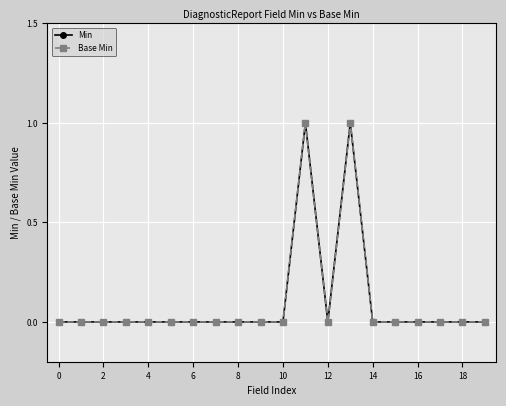

What is the value of the Min point at the 14th from the left?

1